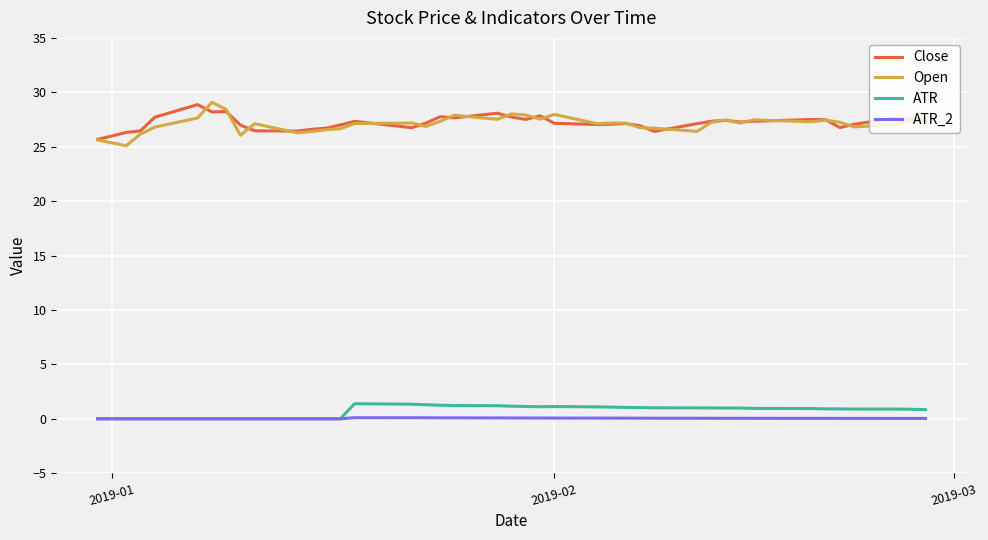

True or false: ATR and Close intersect in this chart.

False